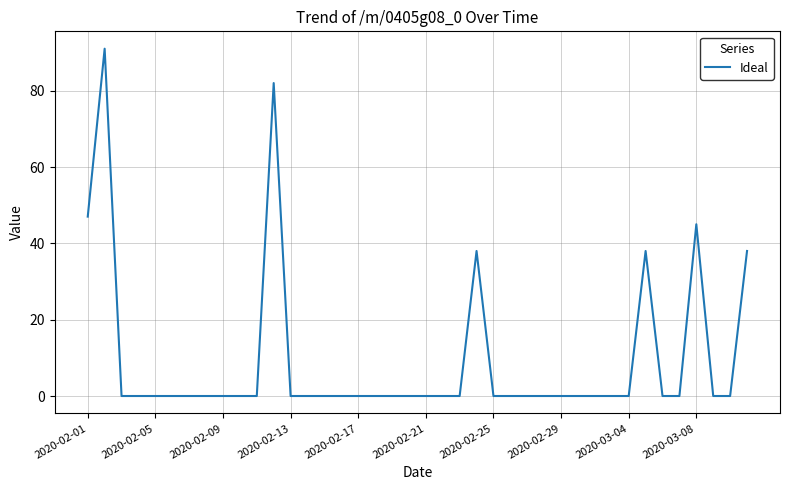

What is the maximum value shown in the chart?

91